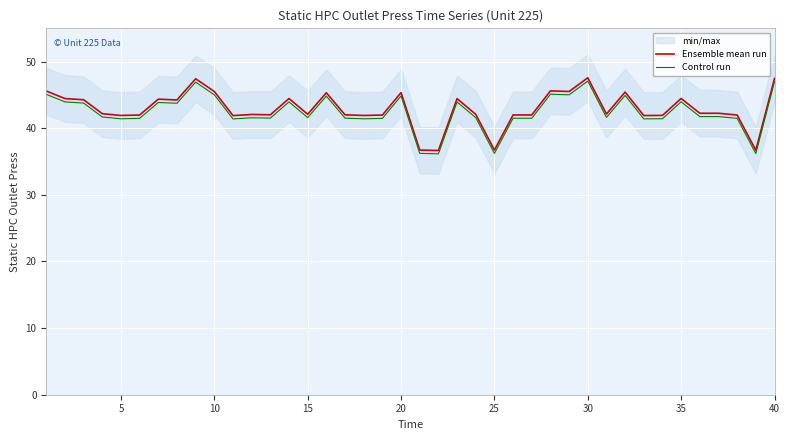

Is it true that Control run equals 58.6 at 35?

False